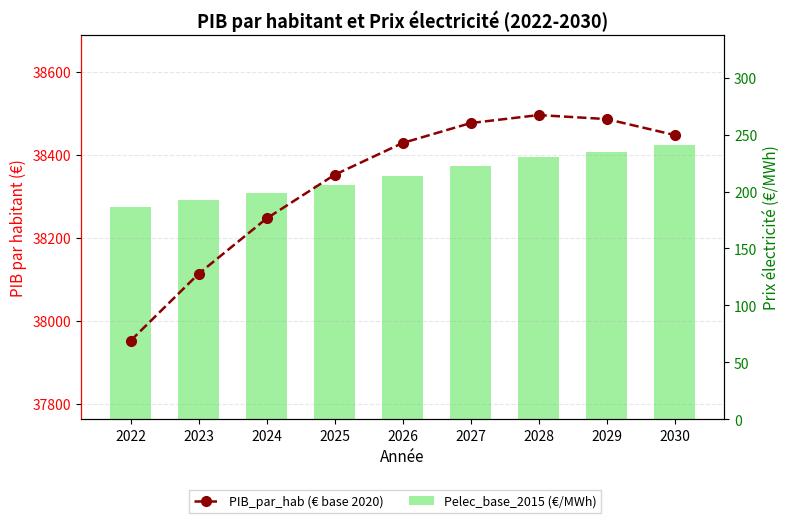

The PIB_par_hab (€ base 2020) series shows 38487.0 at 2029. True or false?

True